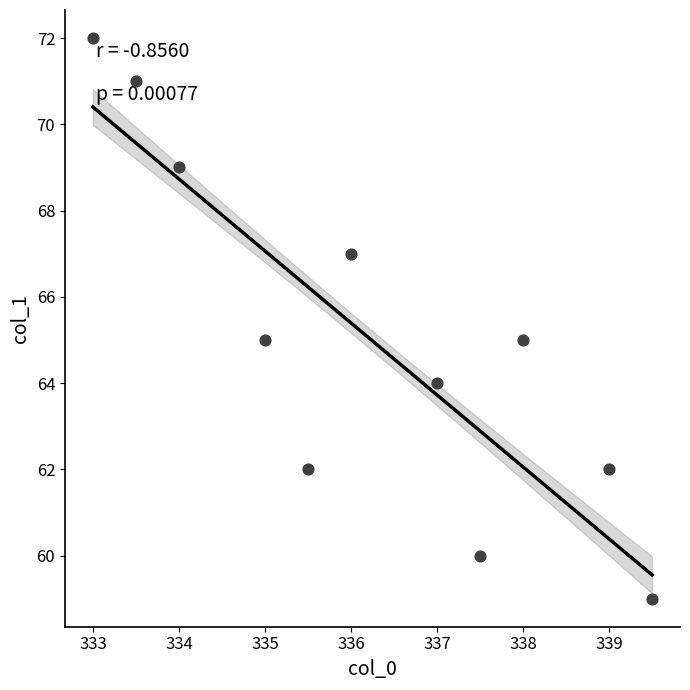

What is the range of Y values (max minus min)?

13